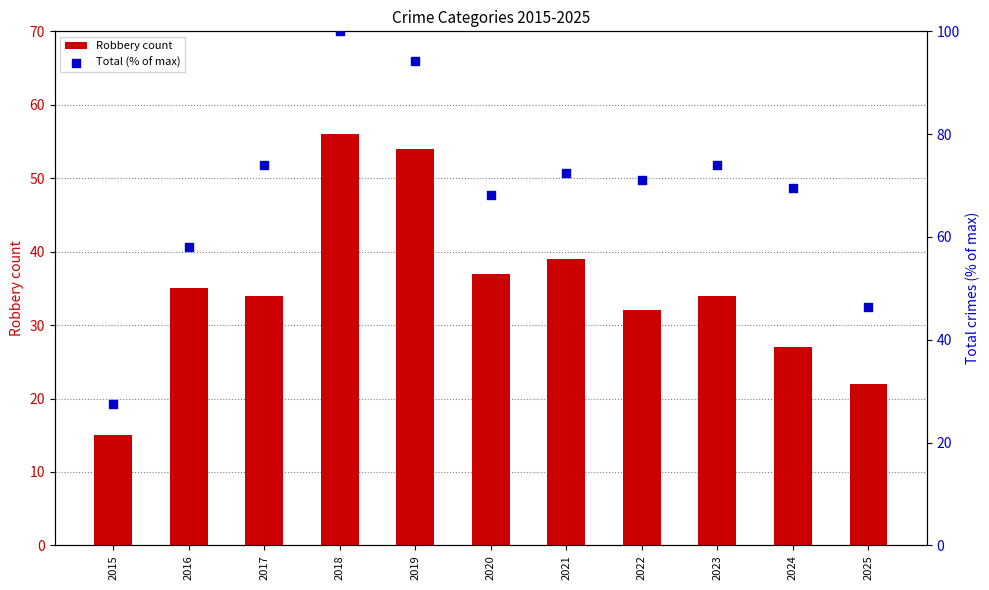

Is the value of Total (% of max) at 2017 greater than the value of Robbery count at 2021?

Yes